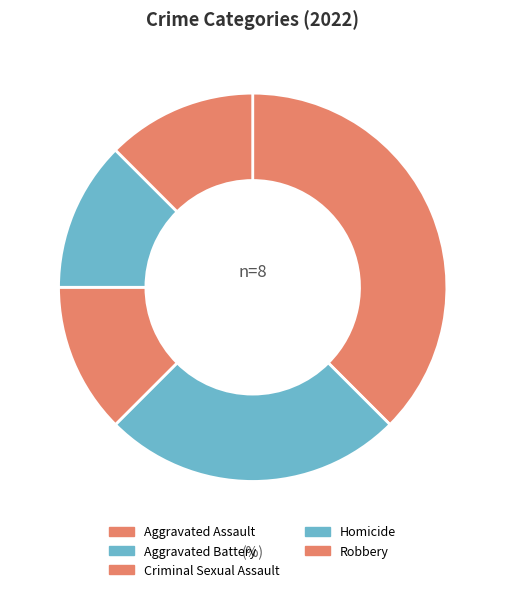

Count the number of slices in the pie.

5